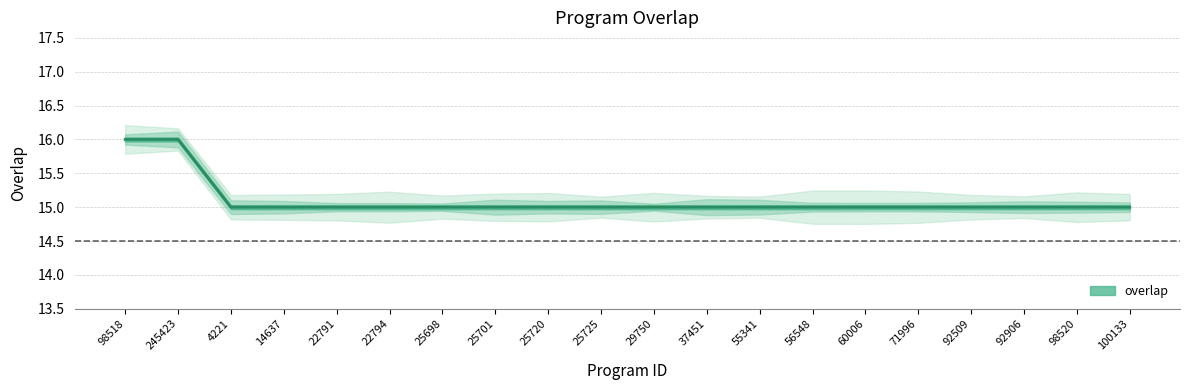

What is the maximum value shown in the chart?

16